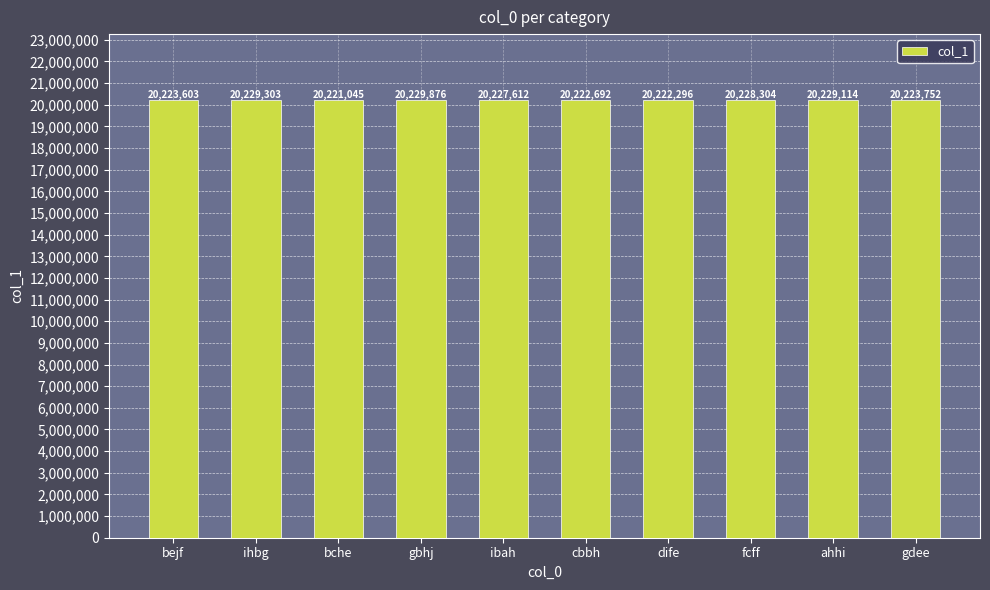

The value at ihbg is 20229303. True or false?

True